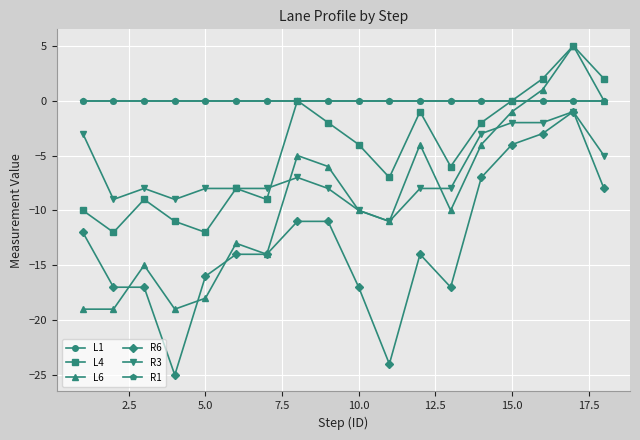

Is this an area chart (filled region under the line)?

No